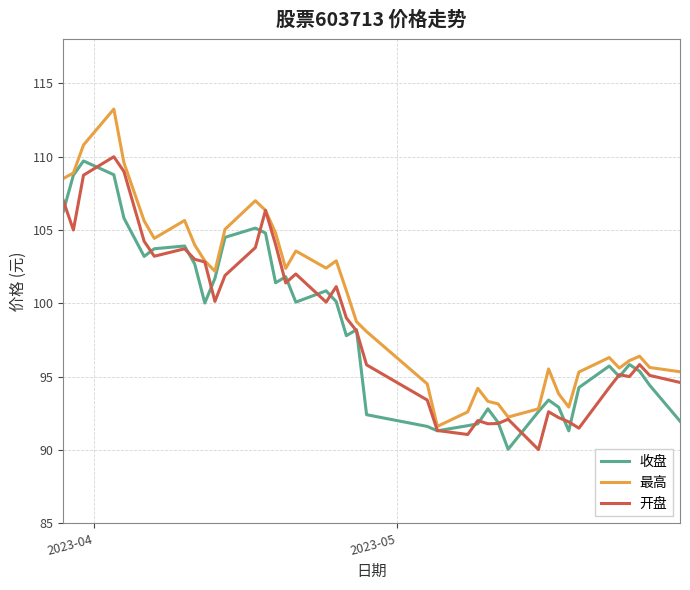

Which series has the largest range (max minus min)?

最高